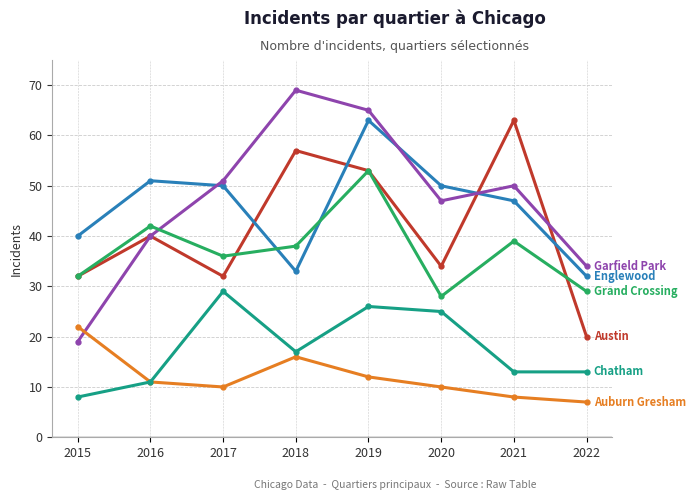

Which label corresponds to the largest value in the chart?

2018